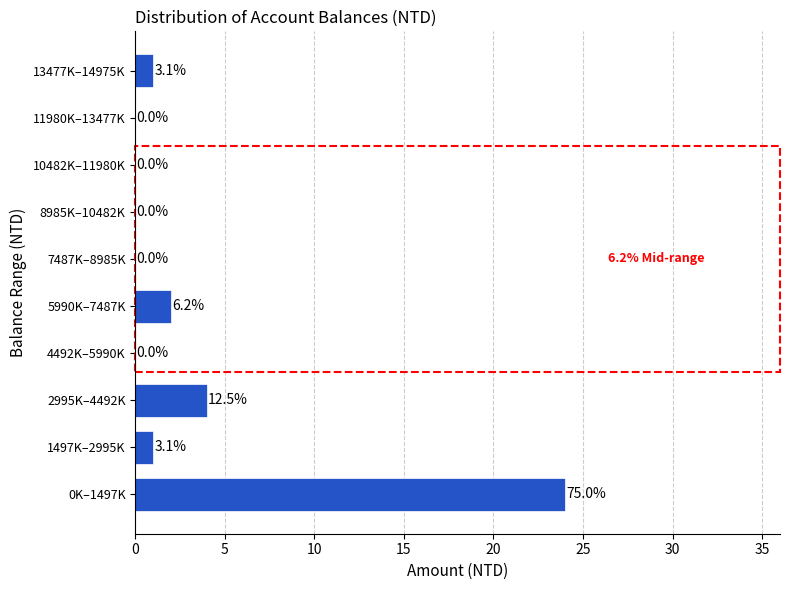

Reading bottom to top, list all the values displayed in this chart.

0K–1497K=24	1497K–2995K=1	2995K–4492K=4	4492K–5990K=0	5990K–7487K=2	7487K–8985K=0	8985K–10482K=0	10482K–11980K=0	11980K–13477K=0	13477K–14975K=1